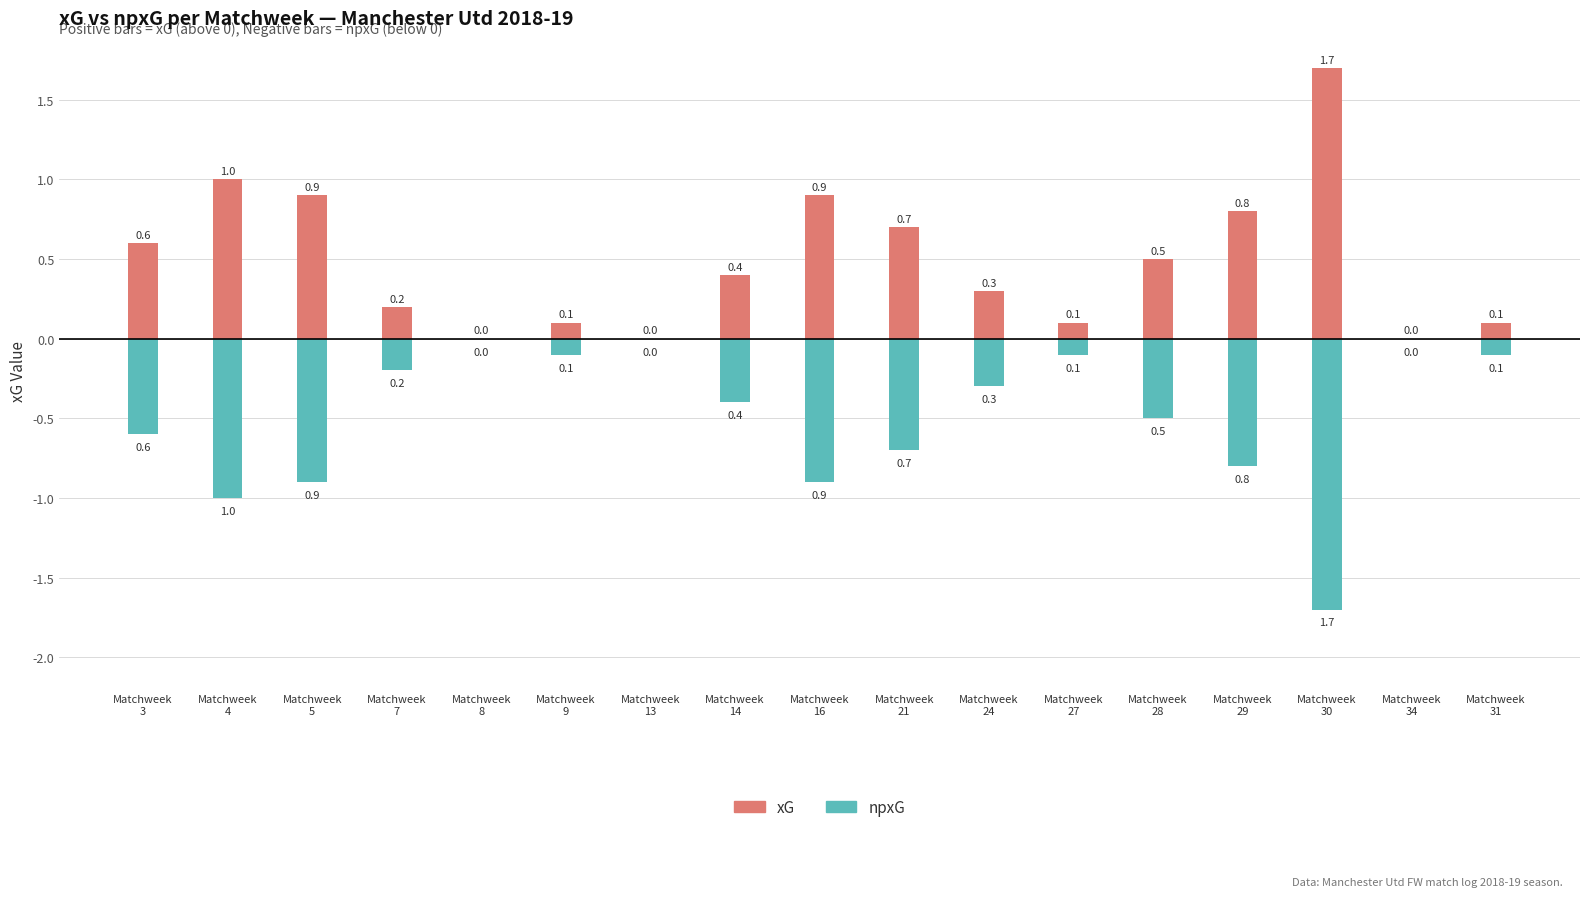

Is it true that npxG (negated) equals -1.7 at Matchweek
30?

True